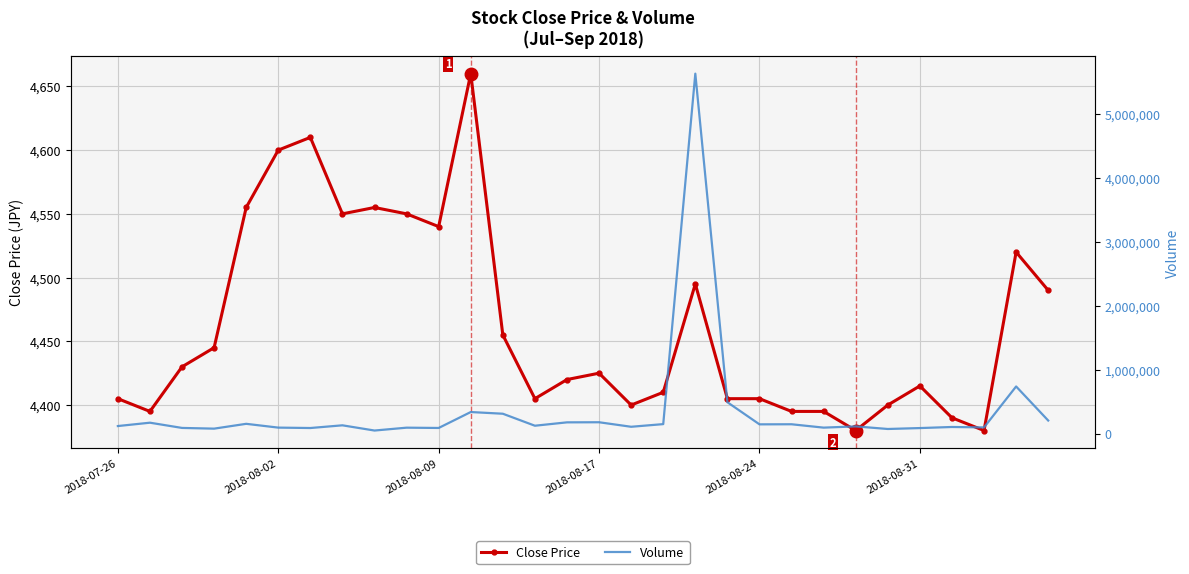

True or false: Volume has more than 1 points higher than both neighbors.

True